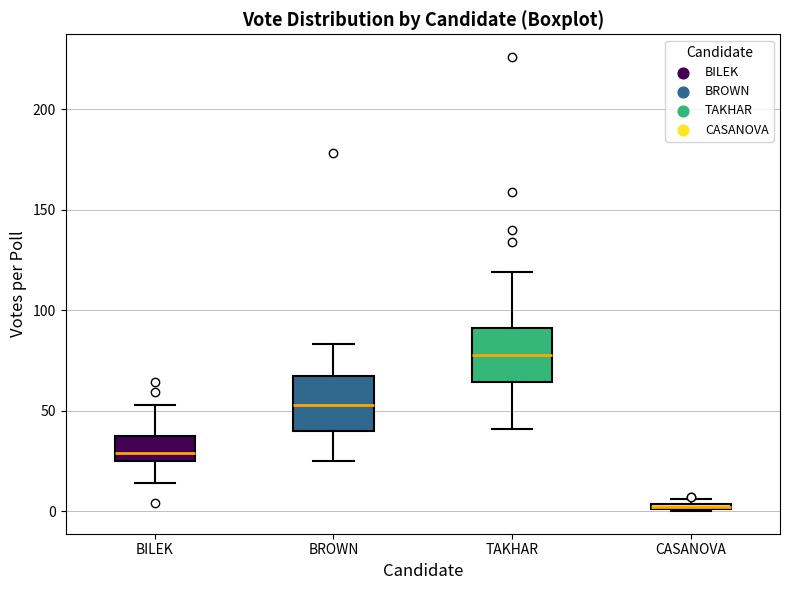

Which box has the lowest median line?

CASANOVA